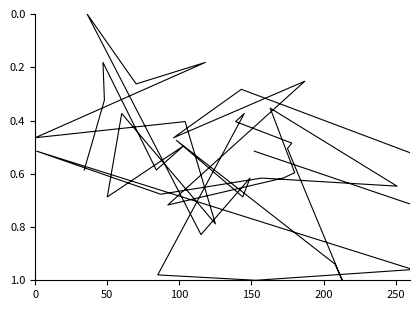

Count the number of values greater than 0.

39